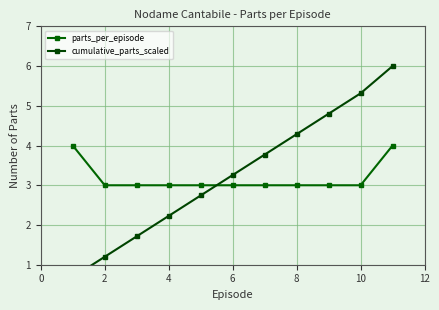

After their last crossing, which series has the higher values: cumulative_parts_scaled or parts_per_episode?

cumulative_parts_scaled